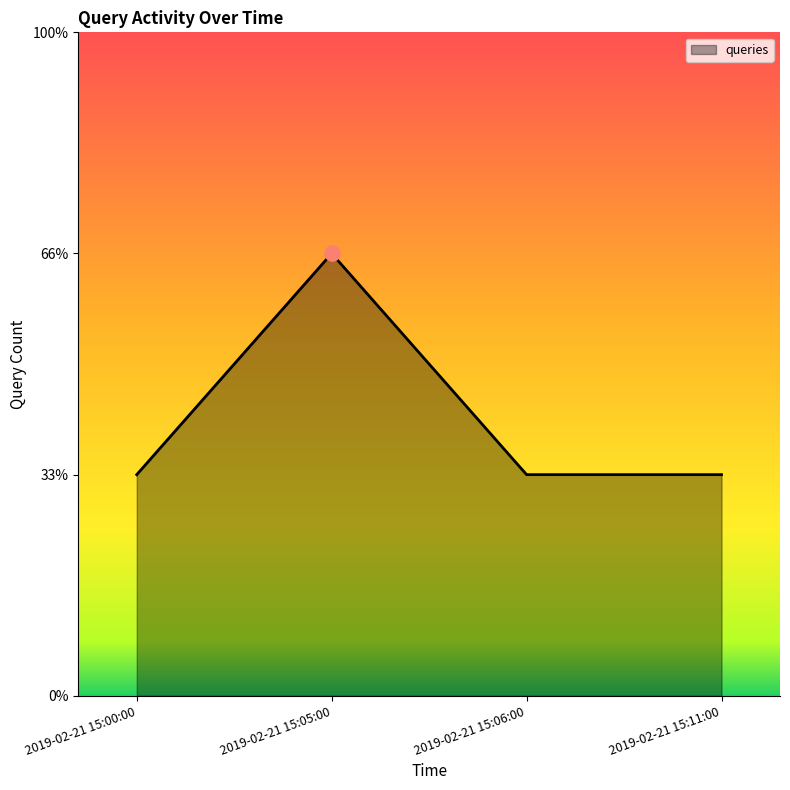

Is this an area chart (filled region under the line)?

Yes